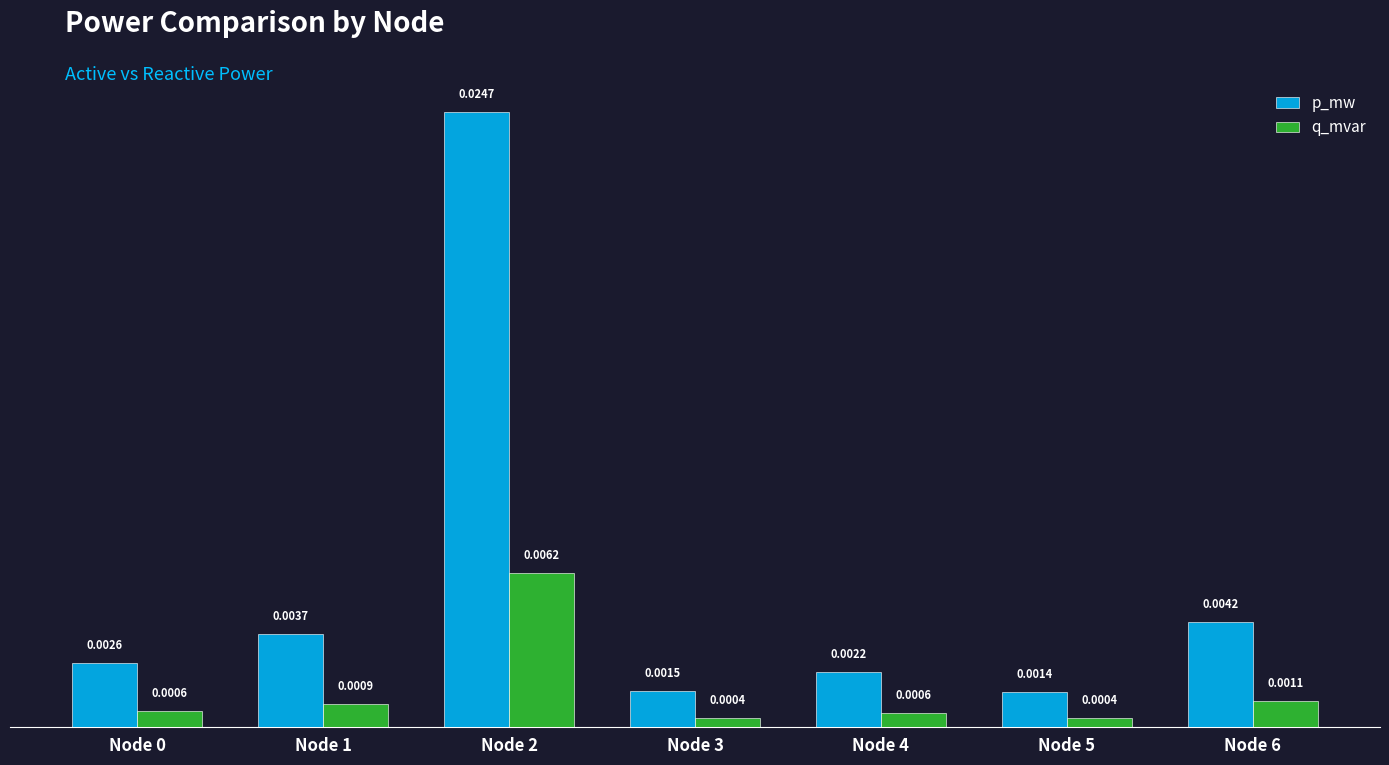

At how many categories does at least one series exceed 0?

7